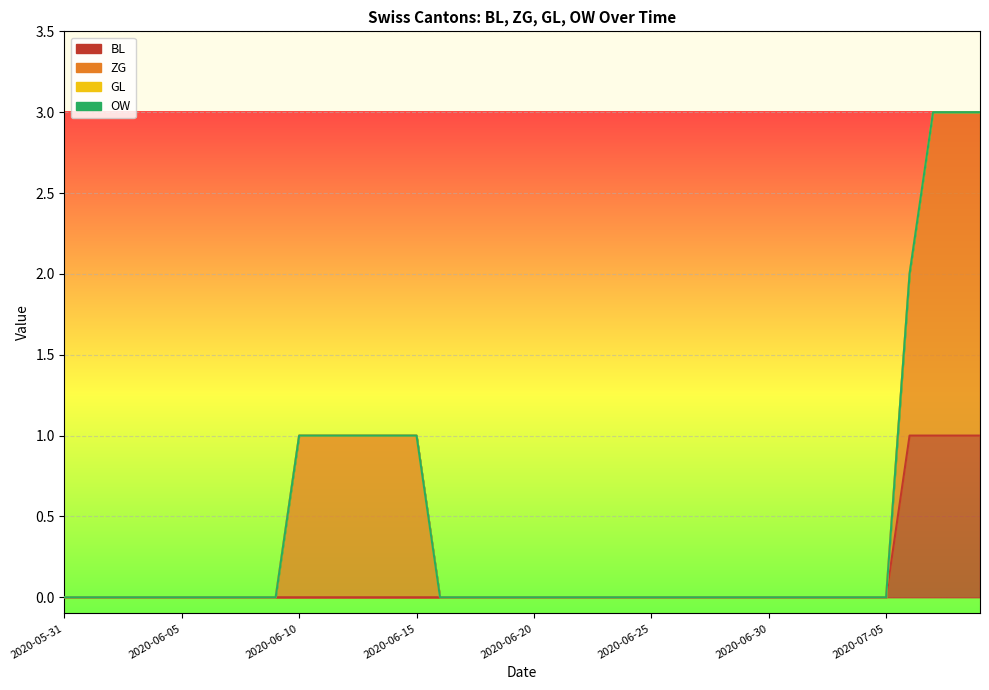

Reading right to left, list all the values displayed in this chart.

BL: 1	1	1	1	0	0	0	0	0	0	0	0	0	0	0	0	0	0	0	0	0	0	0	0	0	0	0	0	0	0	0	0	0	0	0	0	0	0	0	0
ZG: 2	2	2	1	0	0	0	0	0	0	0	0	0	0	0	0	0	0	0	0	0	0	0	0	1	1	1	1	1	1	0	0	0	0	0	0	0	0	0	0
GL: 0	0	0	0	0	0	0	0	0	0	0	0	0	0	0	0	0	0	0	0	0	0	0	0	0	0	0	0	0	0	0	0	0	0	0	0	0	0	0	0
OW: 0	0	0	0	0	0	0	0	0	0	0	0	0	0	0	0	0	0	0	0	0	0	0	0	0	0	0	0	0	0	0	0	0	0	0	0	0	0	0	0